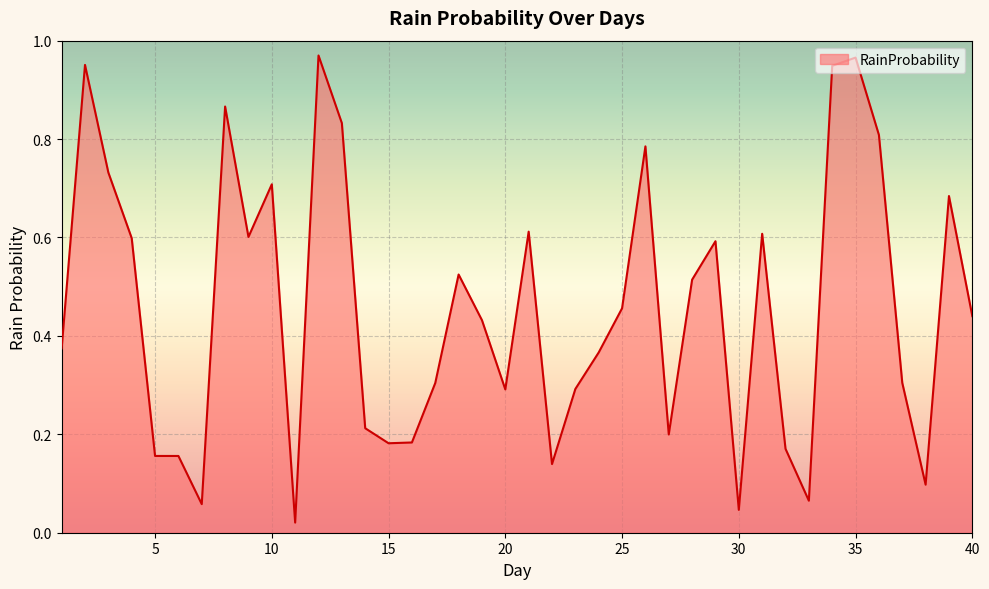

Does the chart display data point markers on the line(s)?

No